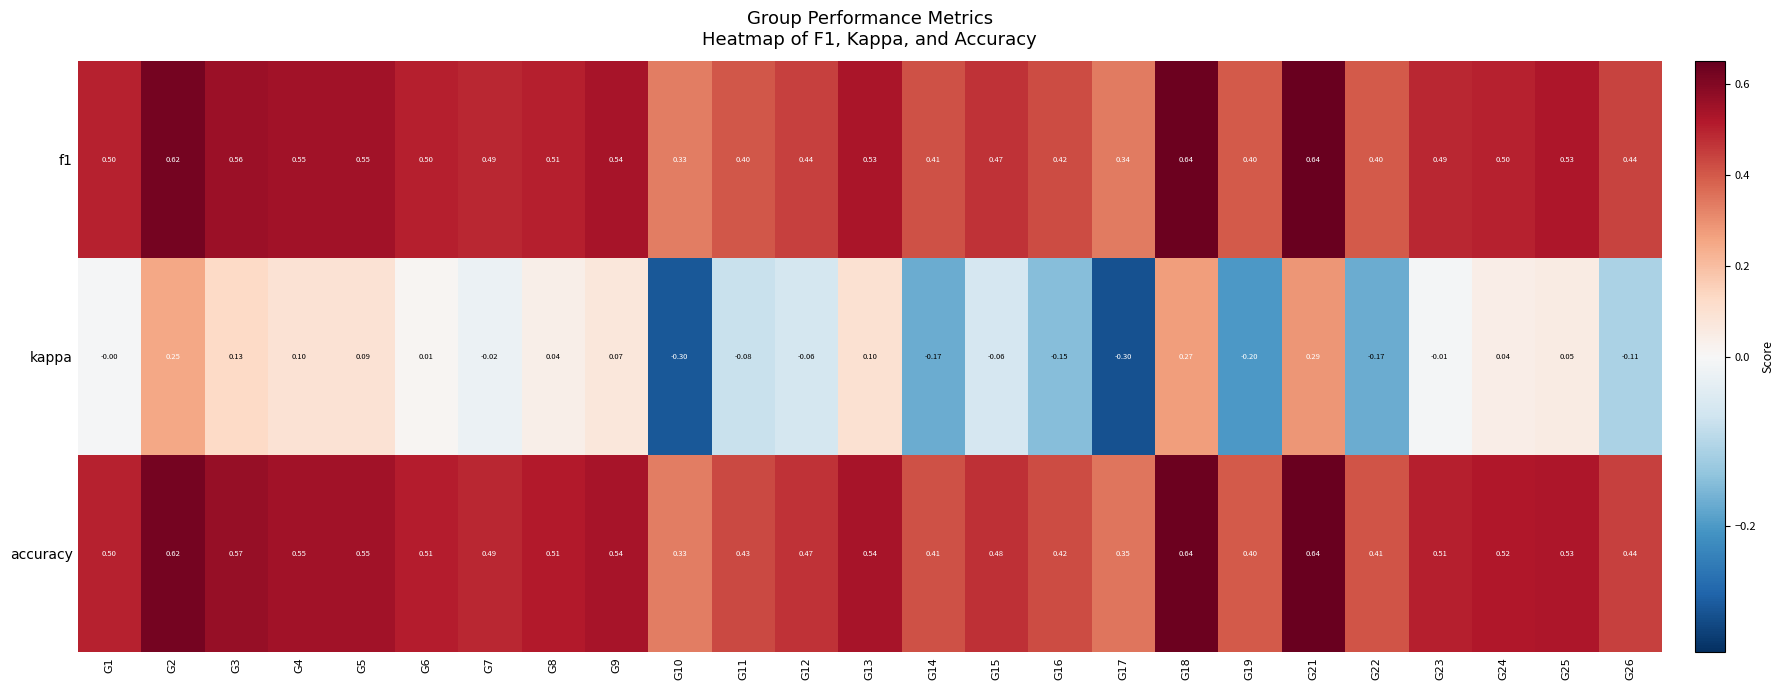

Which series changed the most between G3 and G17?

kappa